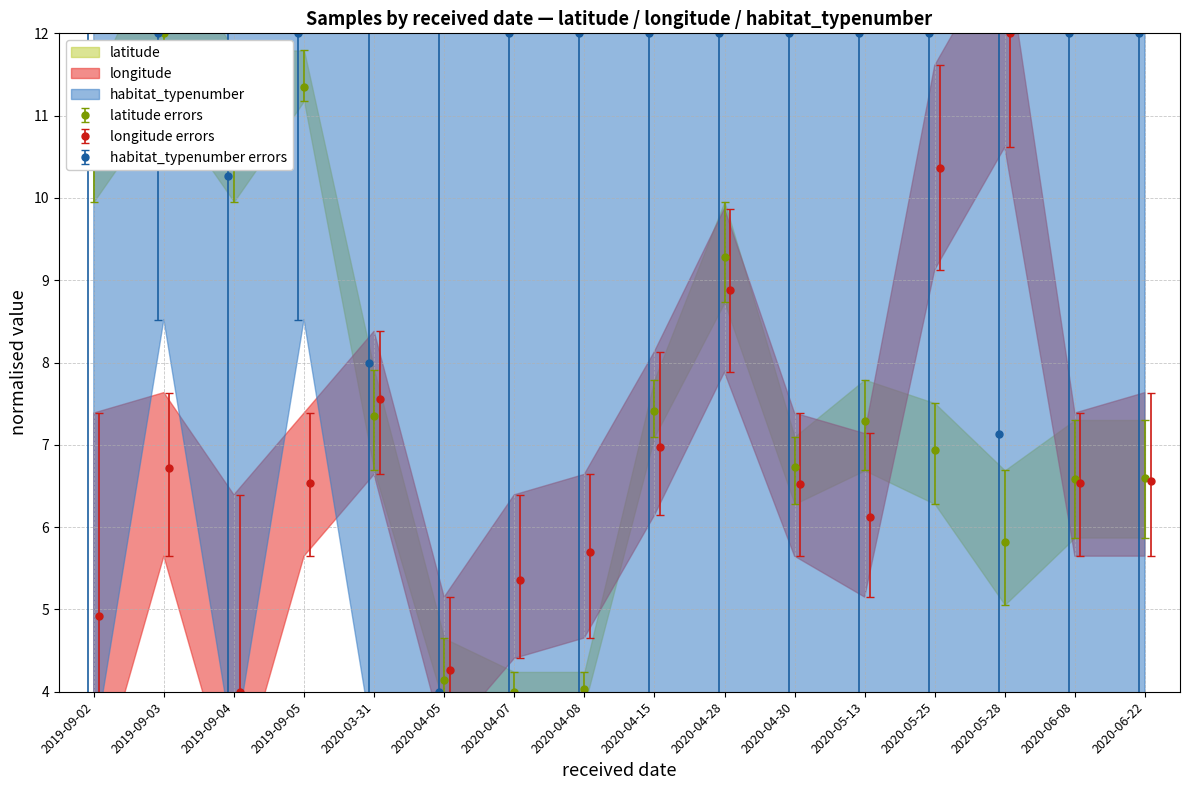

What is the lowest value of the longitude errors series?

4.0